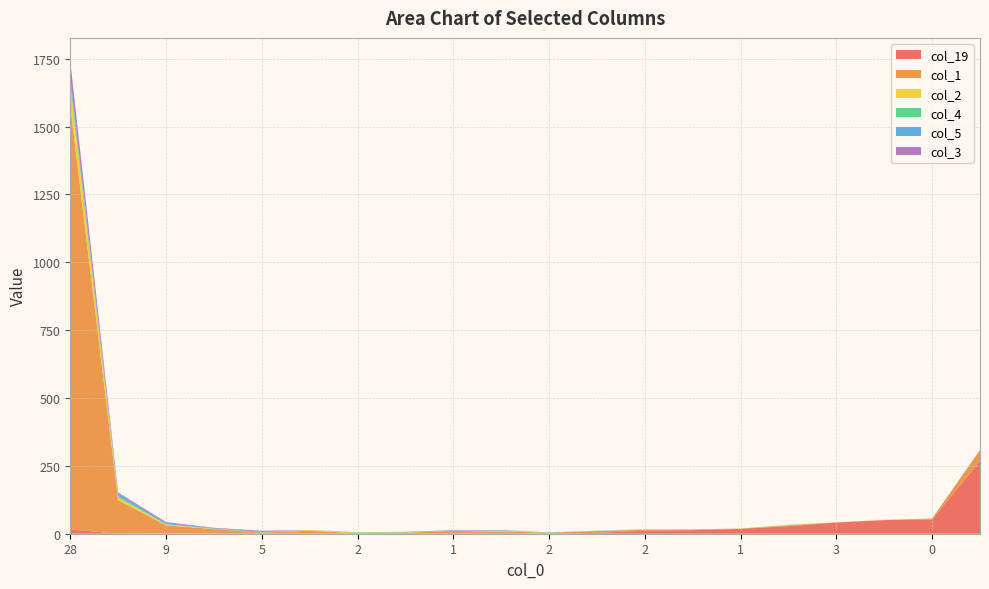

Reading left to right, transcribe all the data shown in this chart.

col_19: 28=16	12=0	9=1	3=1	5=0	2=1	2=0	2=0	1=0	0=2	2=1	1=3	2=11	0=13	1=18	1=28	3=41	1=50	0=53	37=268
col_1: 28=1561	12=123	9=30	3=16	5=4	2=10	2=2	2=4	1=10	0=6	2=3	1=7	2=4	0=2	1=1	1=3	3=1	1=1	0=3	37=40
col_2: 28=75	12=11	9=3	3=1	5=0	2=3	2=2	2=1	1=0	0=3	2=0	1=0	2=0	0=0	1=0	1=1	3=0	1=0	0=0	37=0
col_4: 28=19	12=5	9=1	3=1	5=3	2=0	2=2	2=1	1=0	0=1	2=1	1=1	2=1	0=0	1=0	1=1	3=0	1=0	0=0	37=0
col_5: 28=12	12=9	9=4	3=2	5=0	2=0	2=0	2=0	1=1	0=1	2=0	1=0	2=0	0=0	1=0	1=0	3=0	1=0	0=0	37=1
col_3: 28=57	12=4	9=4	3=1	5=4	2=0	2=0	2=1	1=2	0=1	2=0	1=0	2=0	0=1	1=0	1=0	3=0	1=0	0=0	37=0